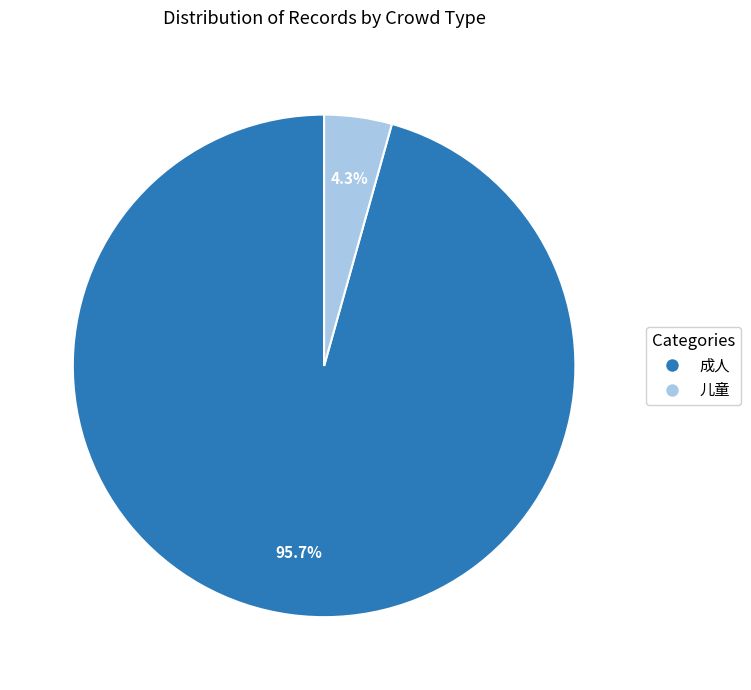

To the nearest percent, what portion does 成人 represent?

96%